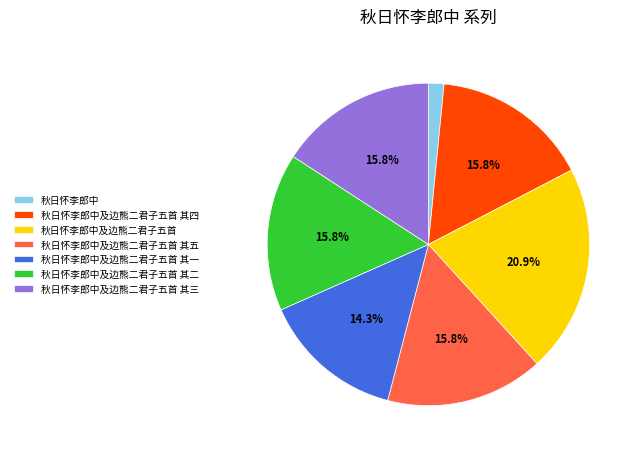

Between 秋日怀李郎中及边熊二君子五首 其五 and 秋日怀李郎中, which is larger?

秋日怀李郎中及边熊二君子五首 其五